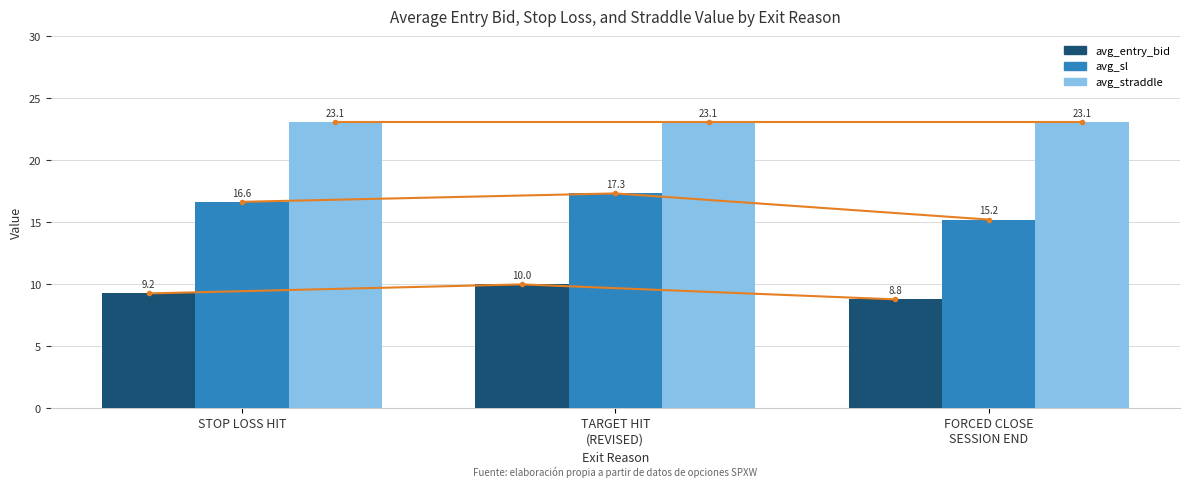

What is the difference between the maximum and minimum values in the avg_entry_bid series?

1.2